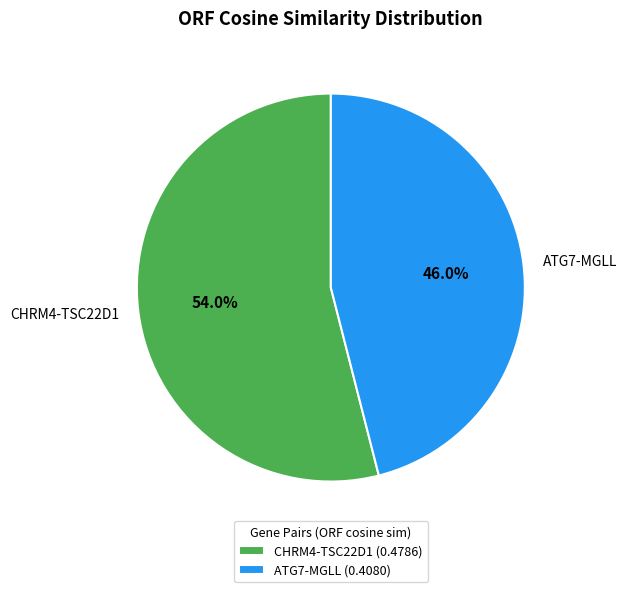

To the nearest percent, what is the difference between the largest and smallest slice percentages?

8%